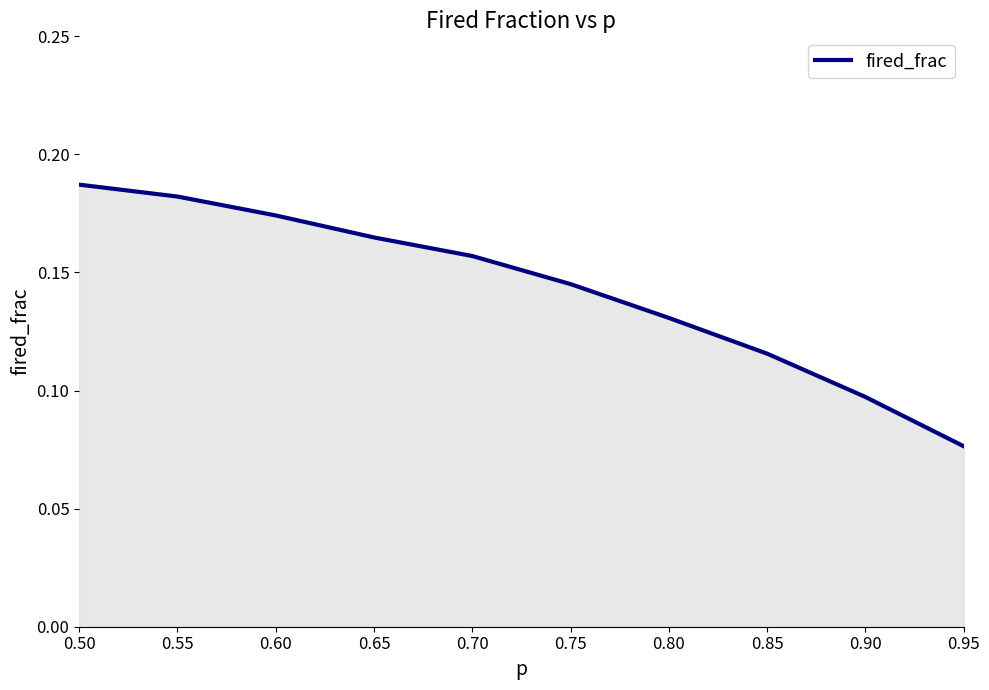

What is the sum of the values at 0.50 and 0.65?

0.4